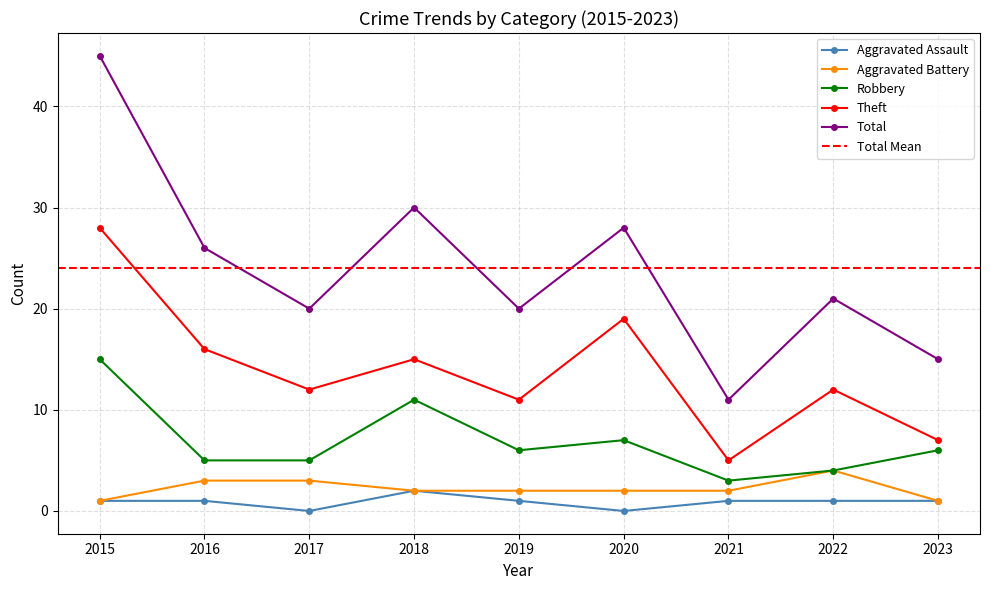

What is the difference between the highest and lowest values at 2016?

25